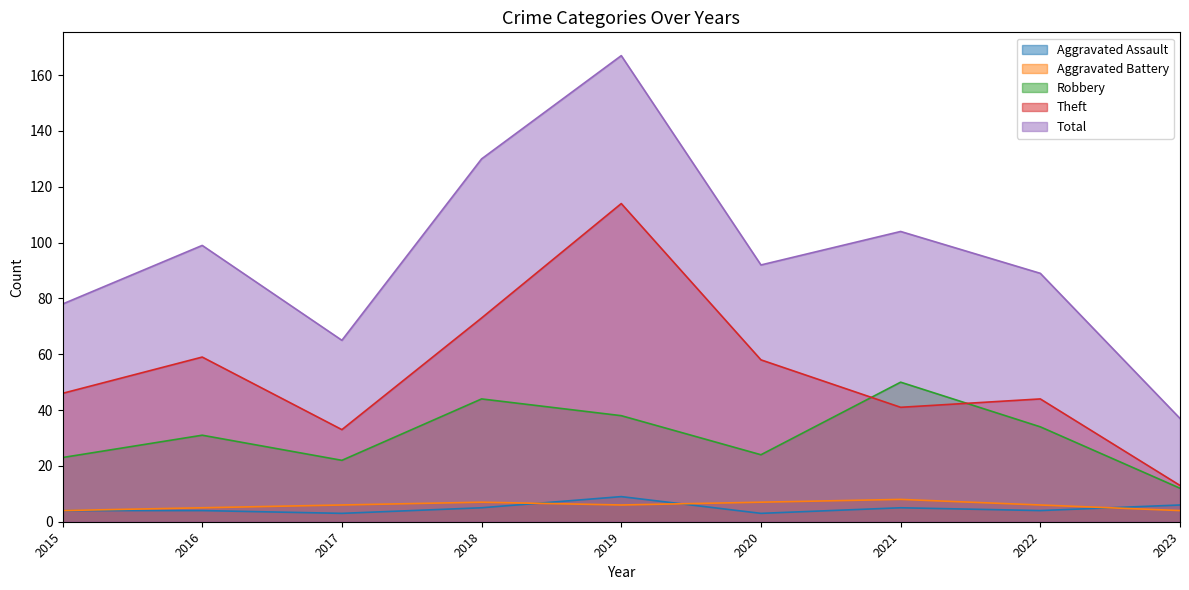

Between 2017 and 2020, which series saw the biggest shift?

Total